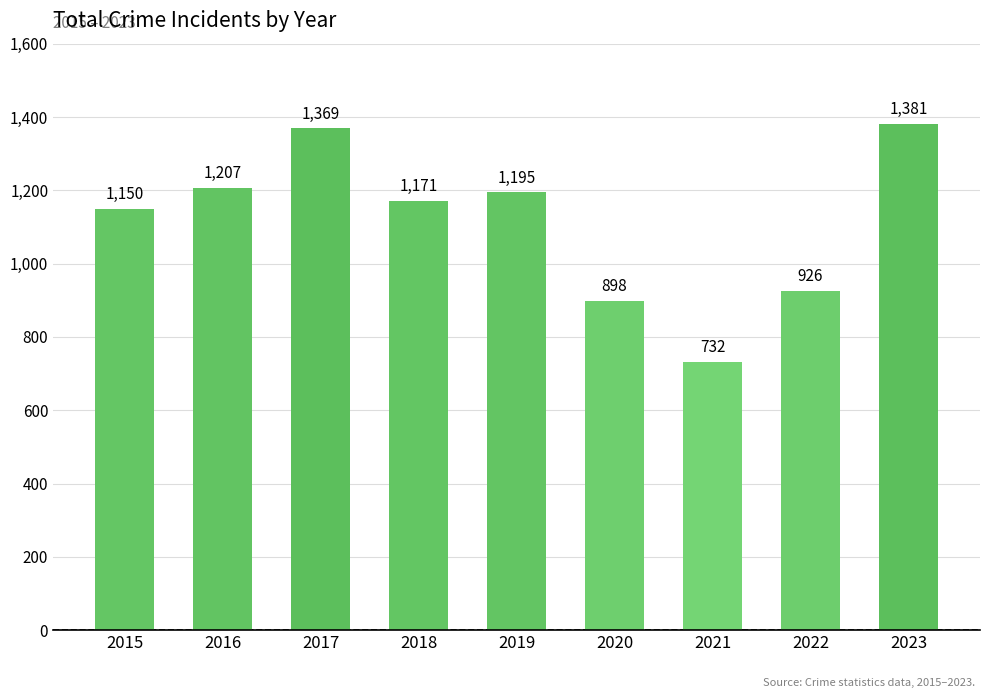

Reading left to right, list all the values displayed in this chart.

1150	1207	1369	1171	1195	898	732	926	1381